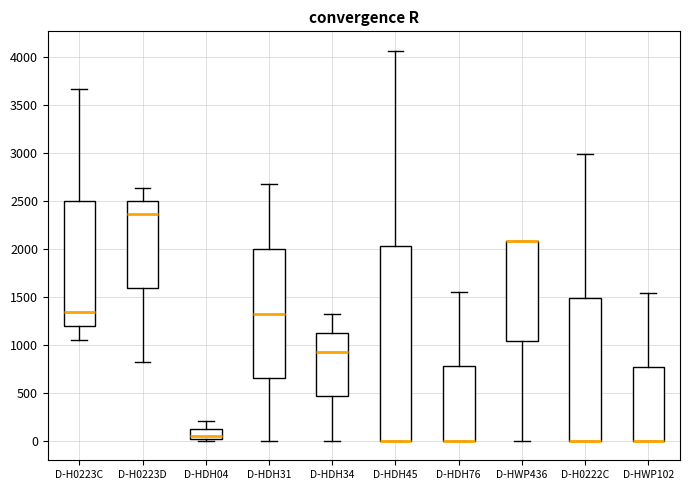

Reading left to right, transcribe this box plot: for each box, give where its median line is, the range the box spans, and where its two whiskers end, as read against the y-axis. The values are not printed on the chart, so give them approximately, as read against the axis.

D-H0223C: median 1350, box 1200 to 2500, whiskers 1050 to 3650
D-H0223D: median 2350, box 1600 to 2500, whiskers 800 to 2650
D-HDH04: median 50, box 0 to 100, whiskers 0 (just below the box's lower edge) to 200
D-HDH31: median 1300, box 650 to 2000, whiskers 0 to 2700
D-HDH34: median 950, box 450 to 1150, whiskers 0 to 1300
D-HDH45: median 0 (drawn on the box's lower edge), box 0 to 2050, whiskers 0 to 4050
D-HDH76: median 0 (drawn on the box's lower edge), box 0 to 800, whiskers 0 to 1550
D-HWP436: median 2100 (drawn on the box's upper edge), box 1050 to 2100, whiskers 0 to 2100
D-H0222C: median 0 (drawn on the box's lower edge), box 0 to 1500, whiskers 0 to 3000
D-HWP102: median 0 (drawn on the box's lower edge), box 0 to 750, whiskers 0 to 1550